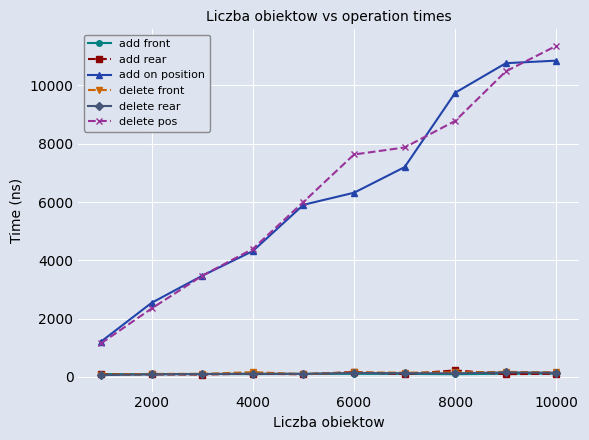

Is this an area chart (filled region under the line)?

No